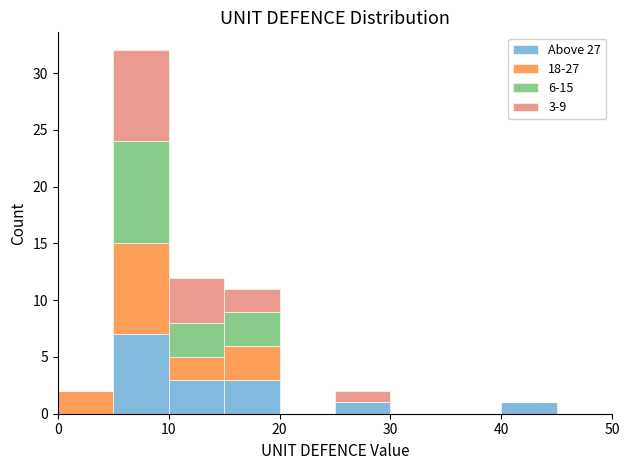

Which range on the x-axis has the tallest stacked bar (by total height)?

5 to 10